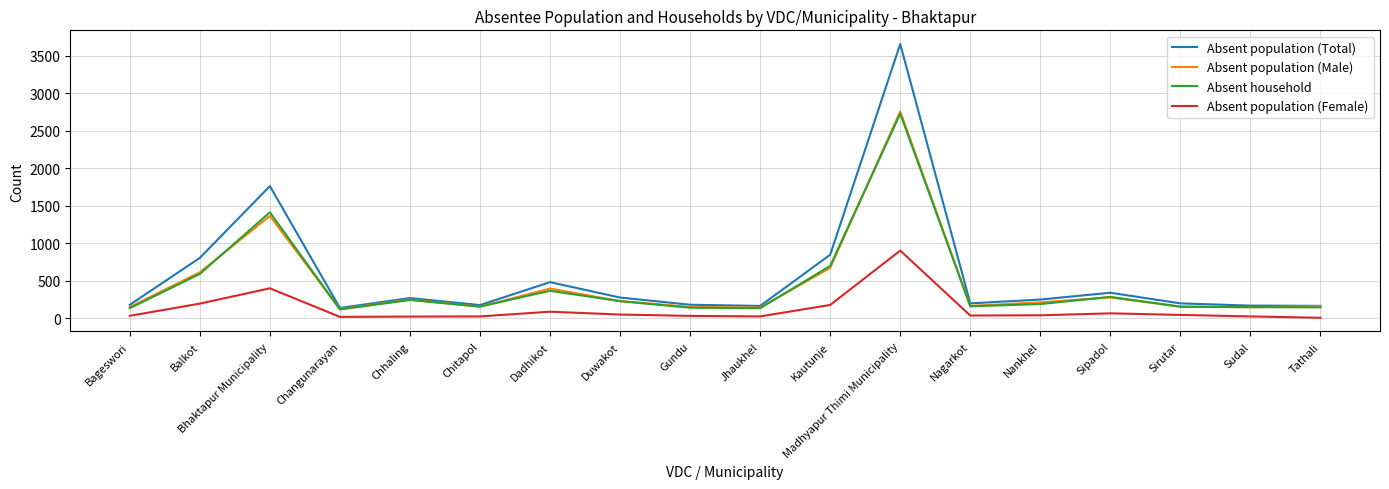

What is the difference between the maximum and minimum values in the Absent population (Male) series?

2637